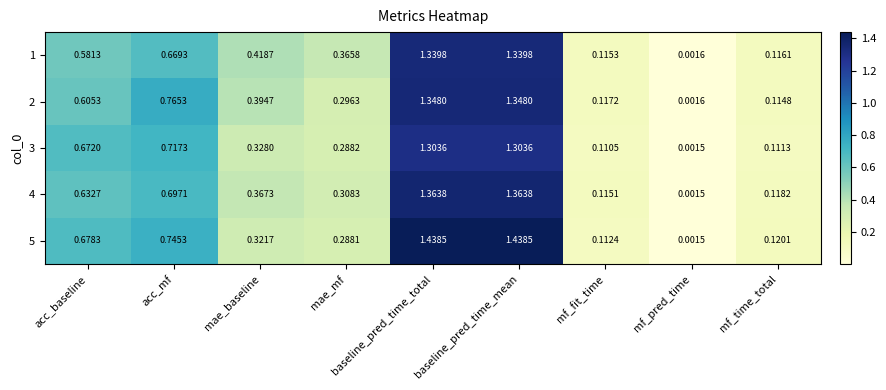

At which label is 1 closest to 0?

mf_pred_time